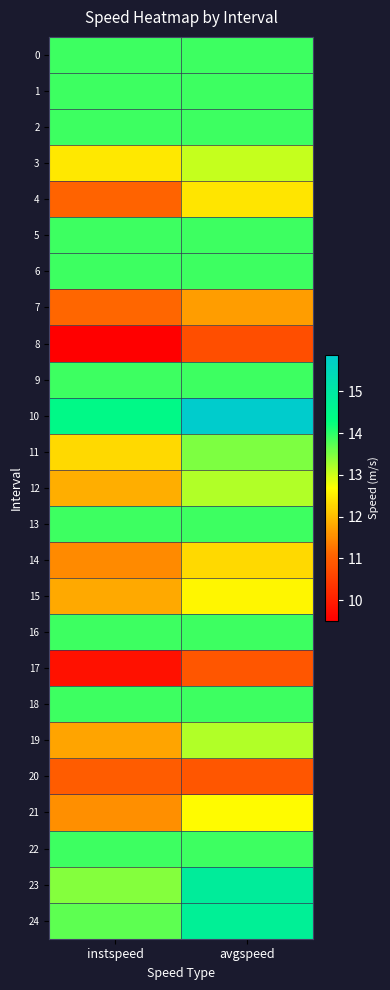

Rank the series at instspeed from highest to lowest value.

10, 0, 1, 2, 5, 6, 9, 13, 16, 18, 22, 24, 23, 3, 11, 12, 15, 19, 21, 14, 7, 4, 20, 17, 8